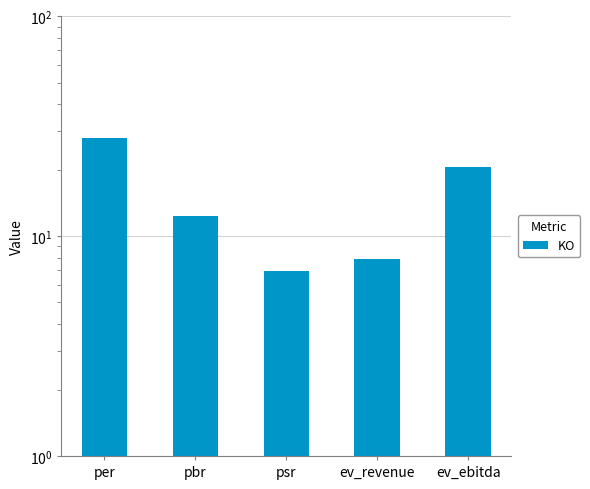

What is the maximum value shown in the chart?

27.8